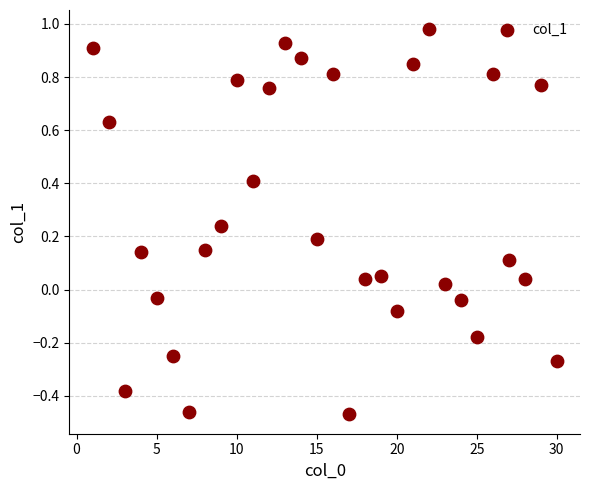

What is the range of X values (max minus min)?

29.0